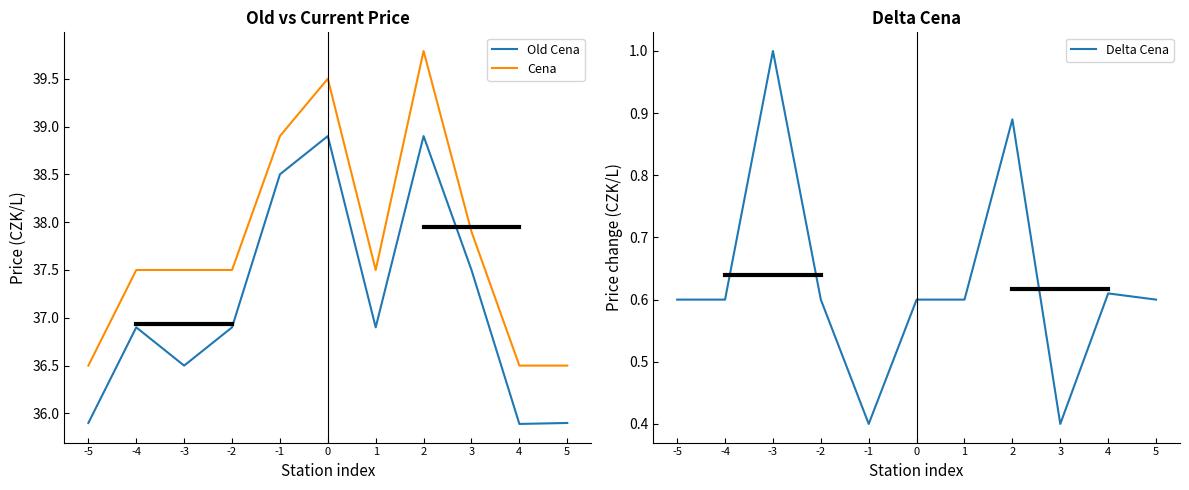

True or false: Cena and Delta Cena intersect in this chart.

False